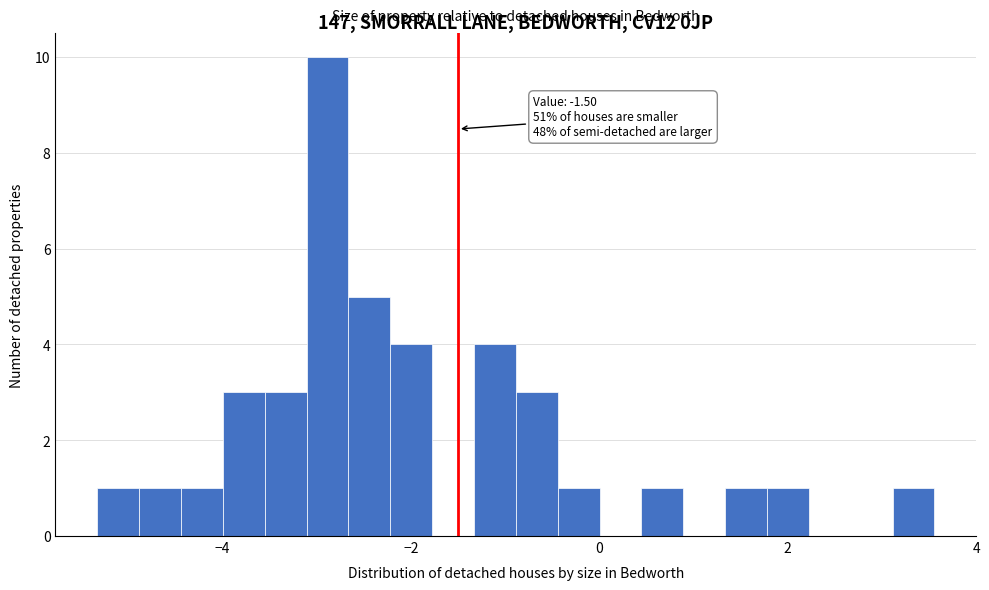

Read against the x-axis, roughly where is the centre of the tallest bar?

-2.8